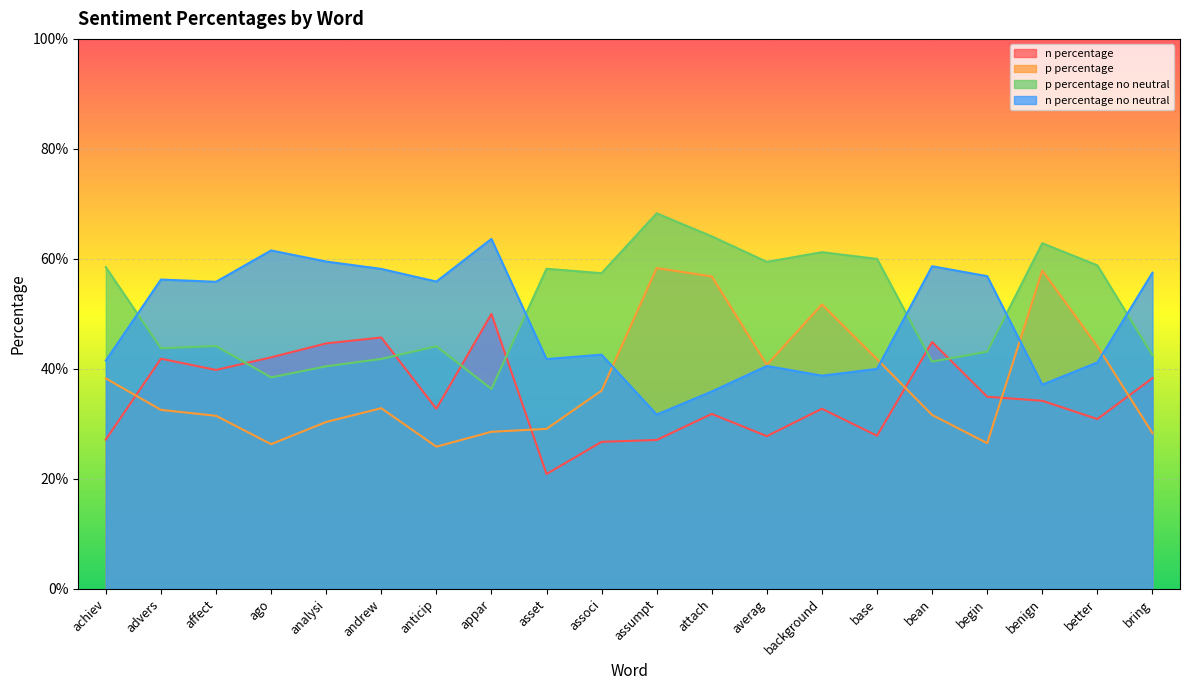

Between anticip and base, which is larger?

anticip